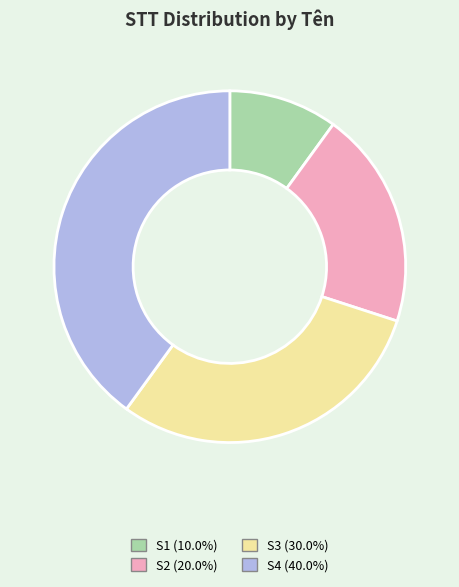

Count the number of slices in the pie.

4